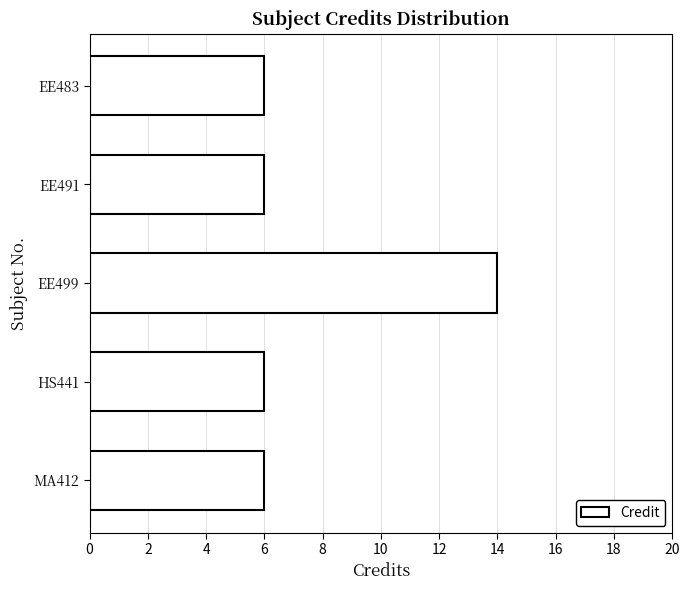

What is the label of the 4th bar from the bottom?

EE491